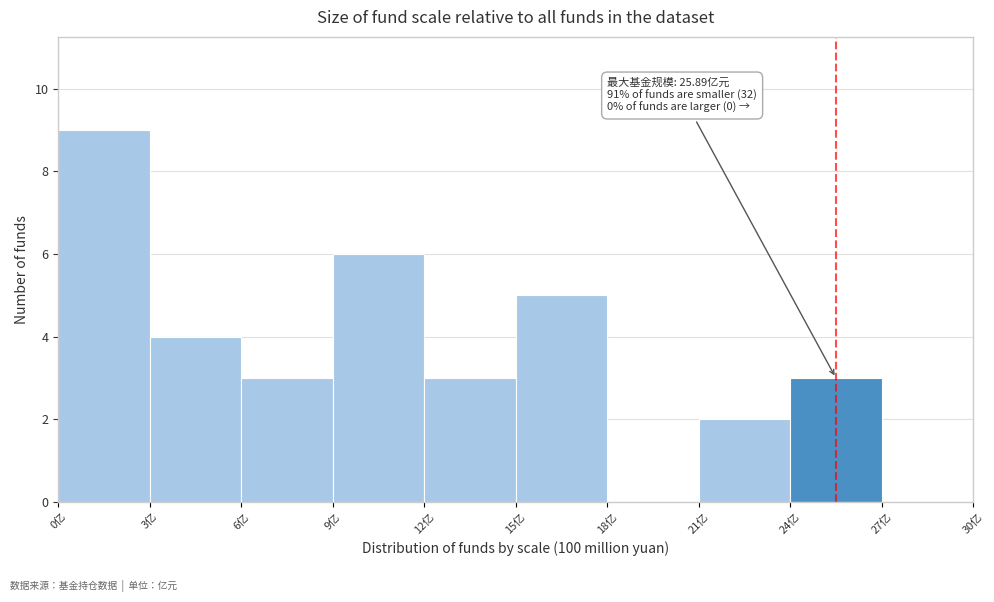

Which range on the x-axis has the tallest bar?

0 to 3